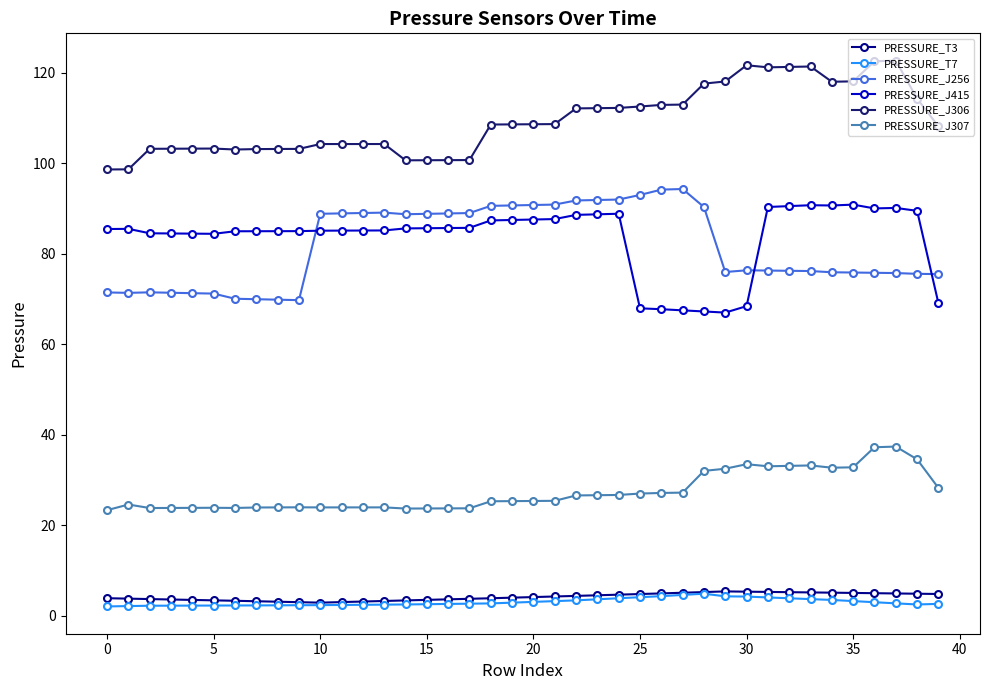

True or false: PRESSURE_J415 and PRESSURE_T3 intersect in this chart.

False